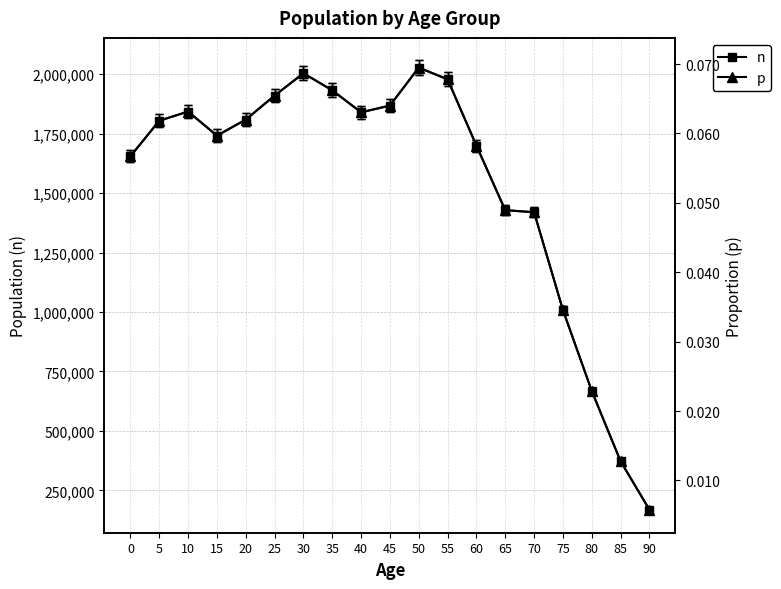

Where is the first local maximum for n?

10